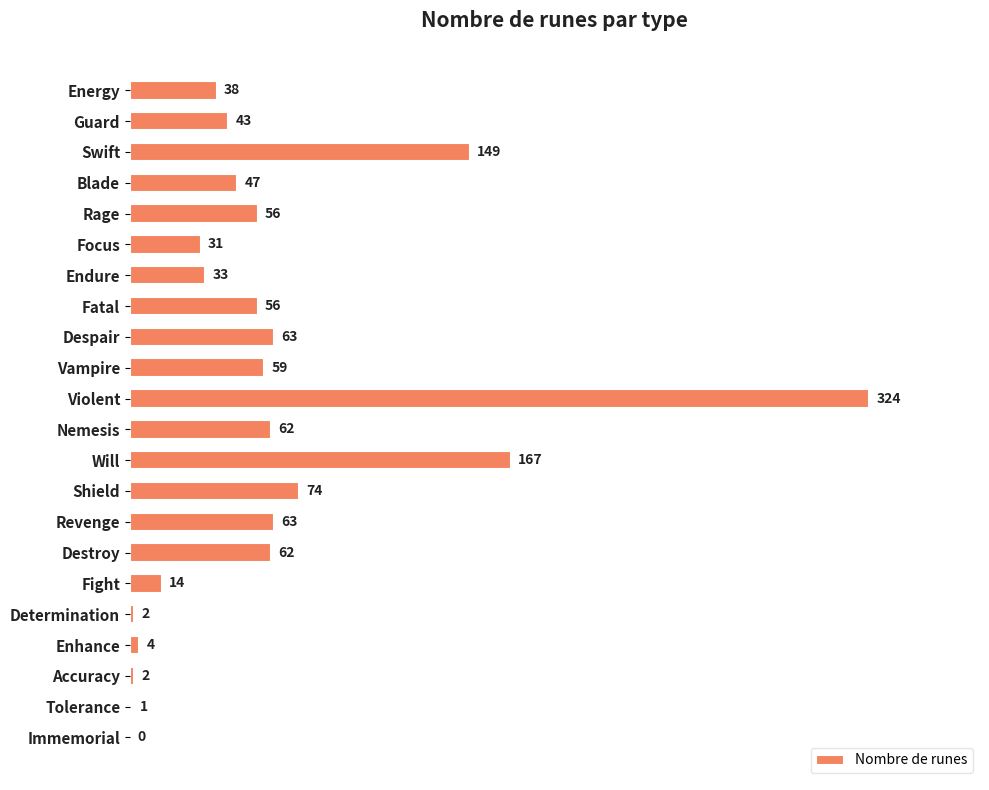

What is the greatest value displayed?

324